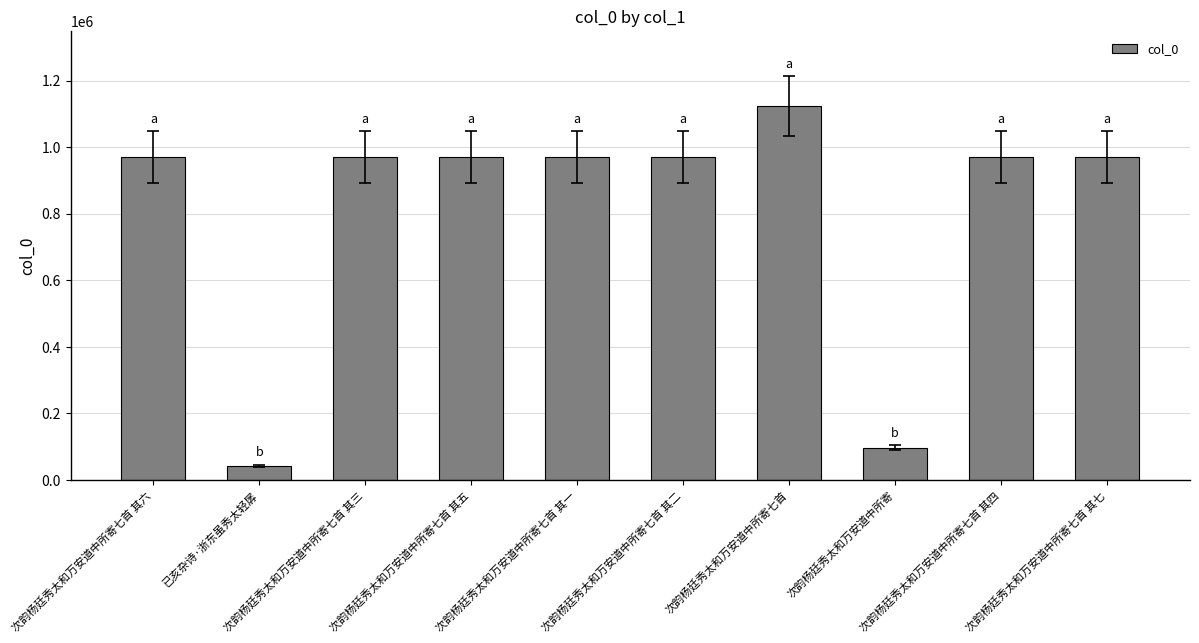

How many values are below 971237?

5